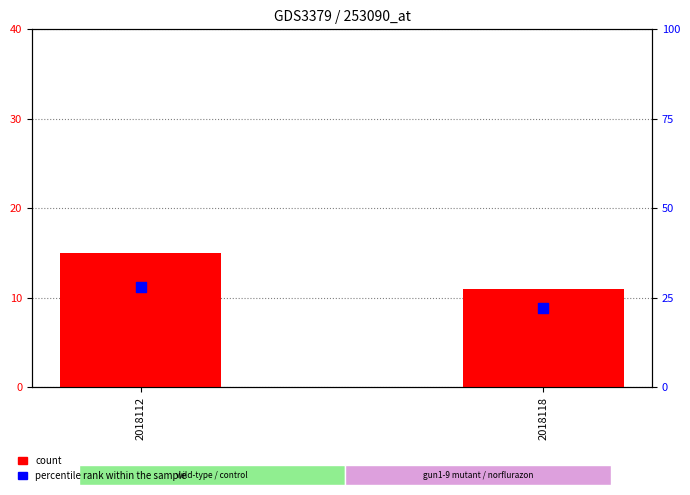

Which series contains the lowest Y value?

count